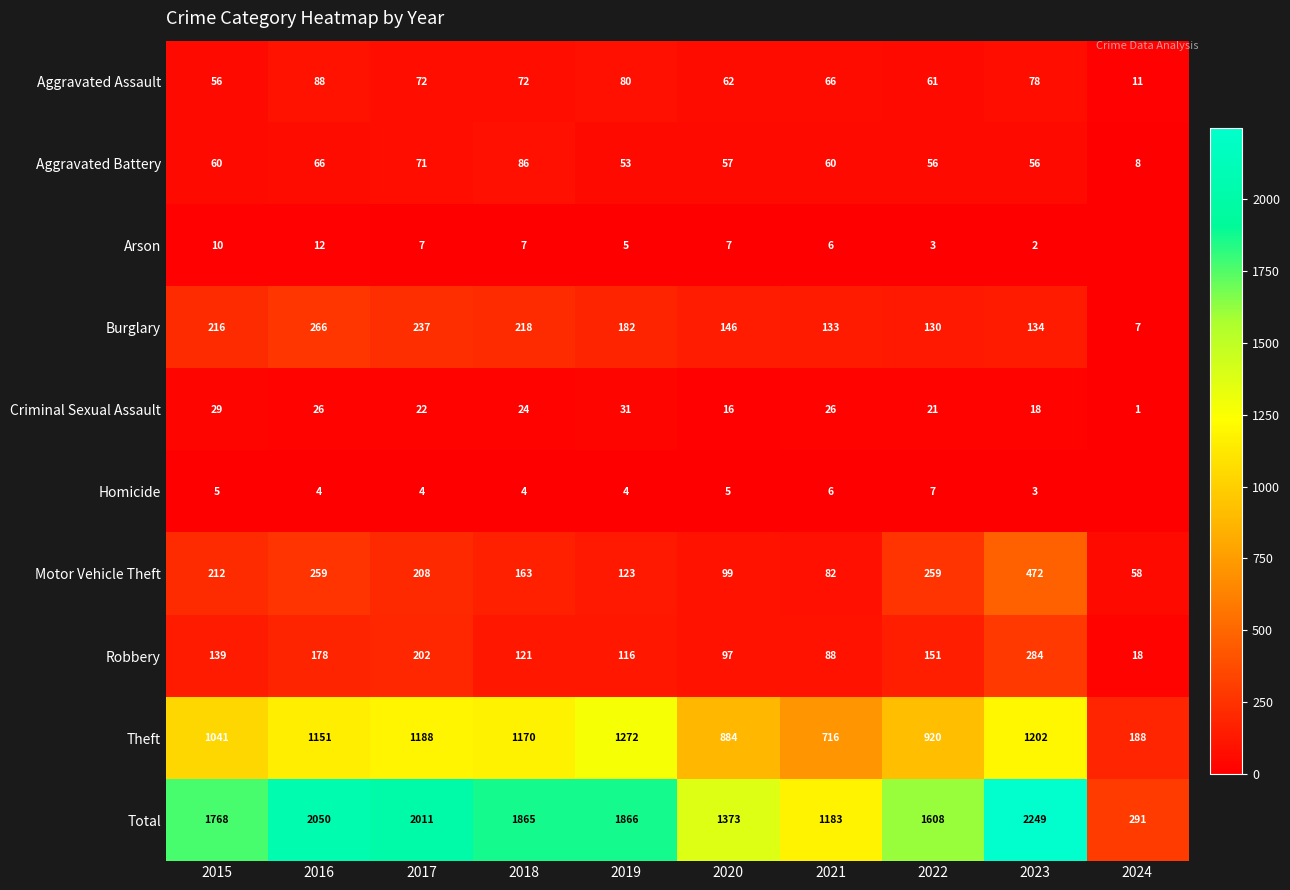

Is it true that Theft equals 716 at 2021?

True